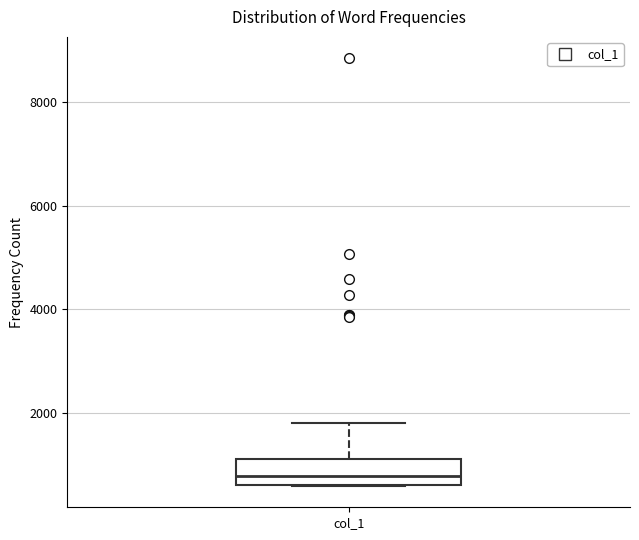

Transcribe this box plot: give where the median line is, the range the box spans, and where the two whiskers end, as read against the y-axis. The values are not printed on the chart, so give them approximately, as read against the axis.

median 800, box 600 to 1200, whiskers 600 to 1800